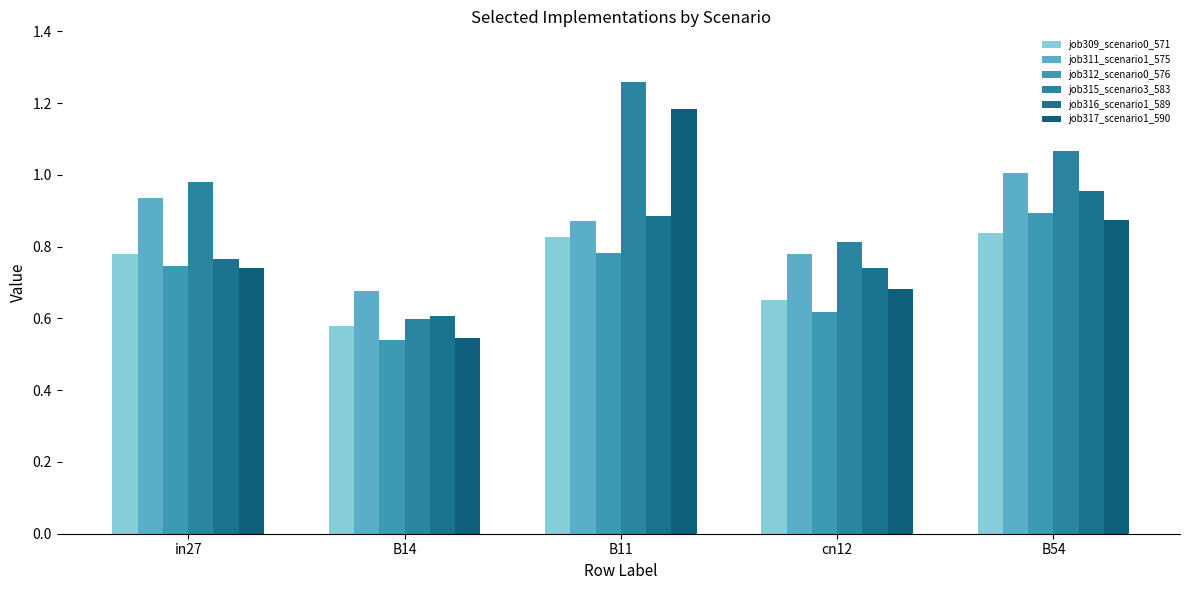

The value of job311_scenario1_575 at in27 is 0.9. True or false?

True